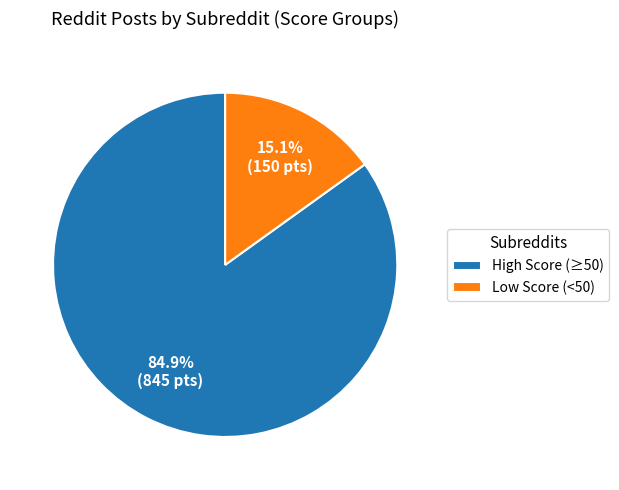

Rank the categories by value from lowest to highest.

Low Score (<50), High Score (≥50)